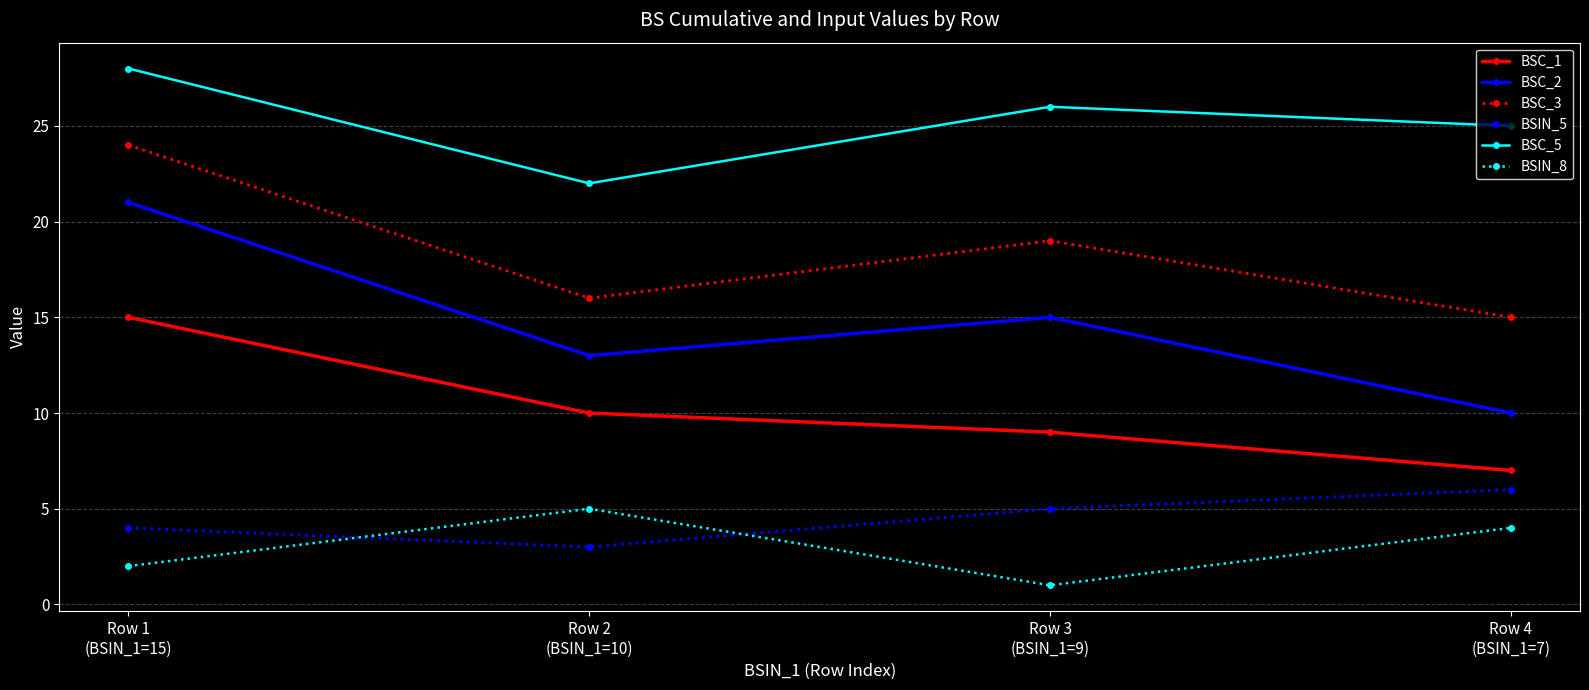

At which category does BSC_5 reach its first local peak?

Row 3
(BSIN_1=9)